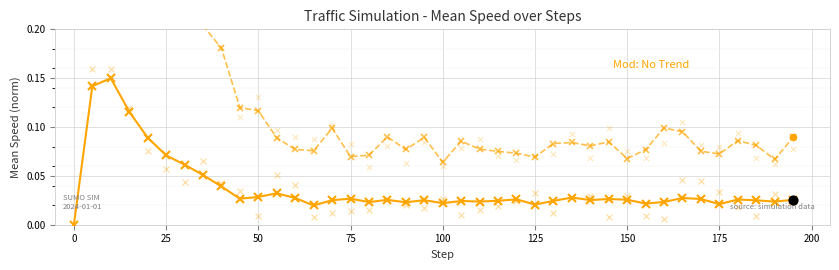

Which series has the largest total across all categories?

t_average_speed